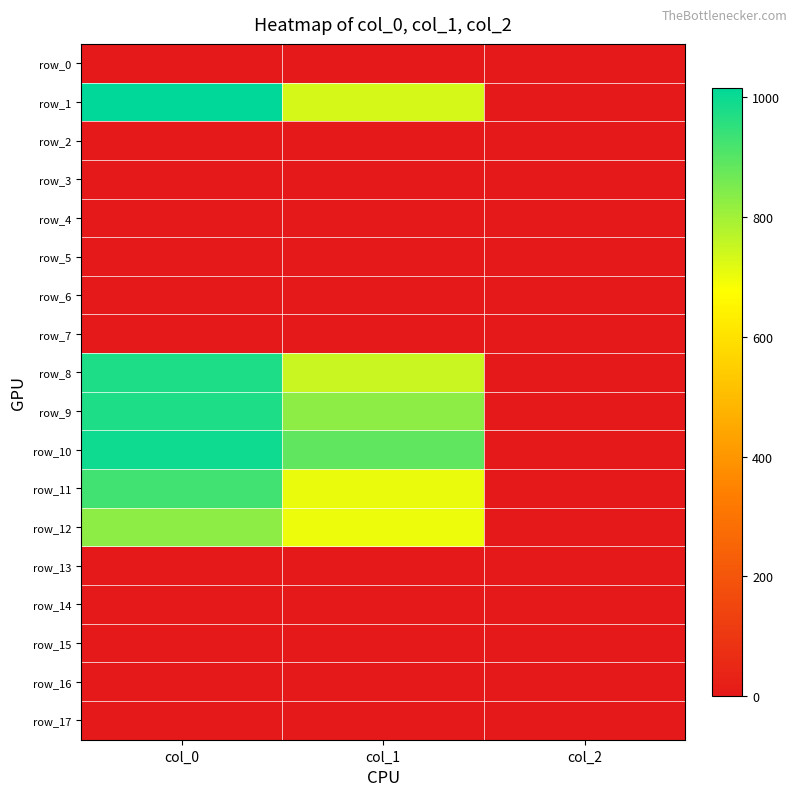

Rank the categories by row_13 value from lowest to highest.

col_0, col_1, col_2